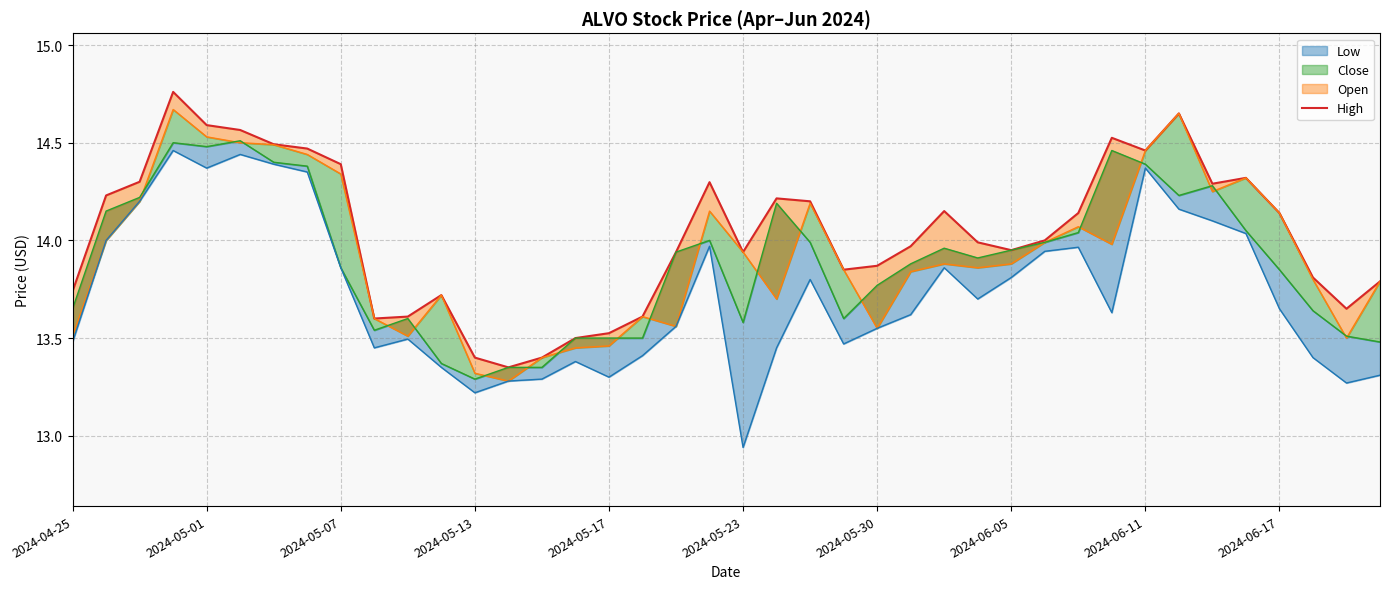

What position from the left is 11?

12